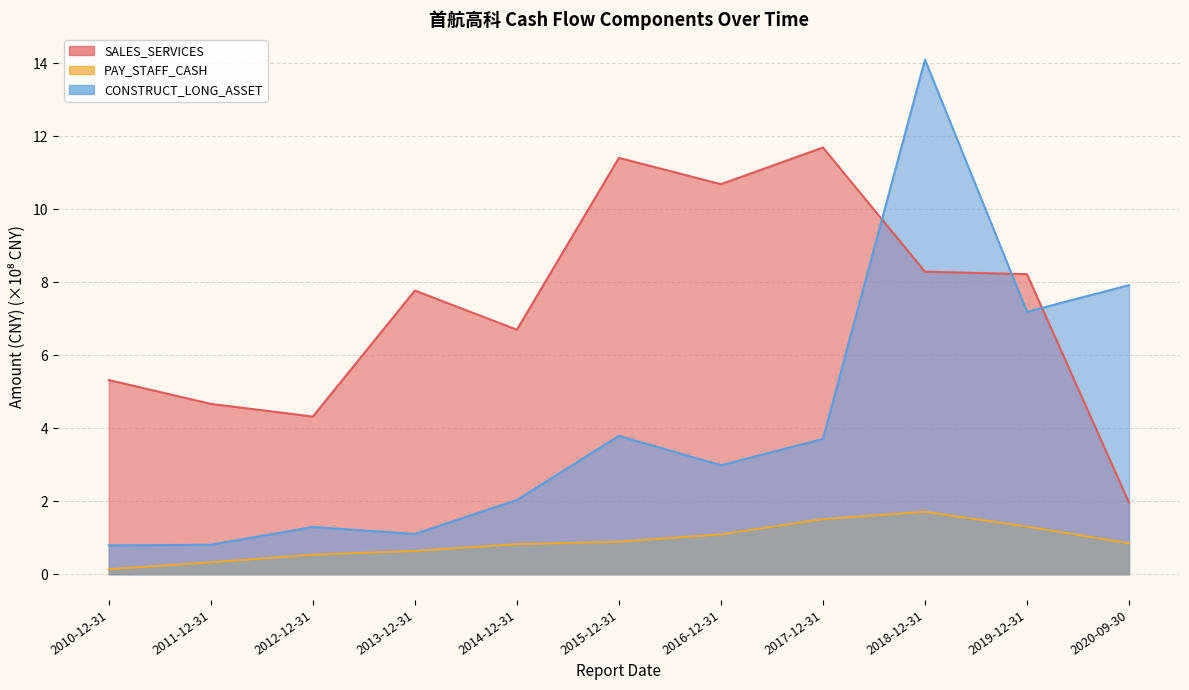

At which label does SALES_SERVICES first exceed 7?

2013-12-31